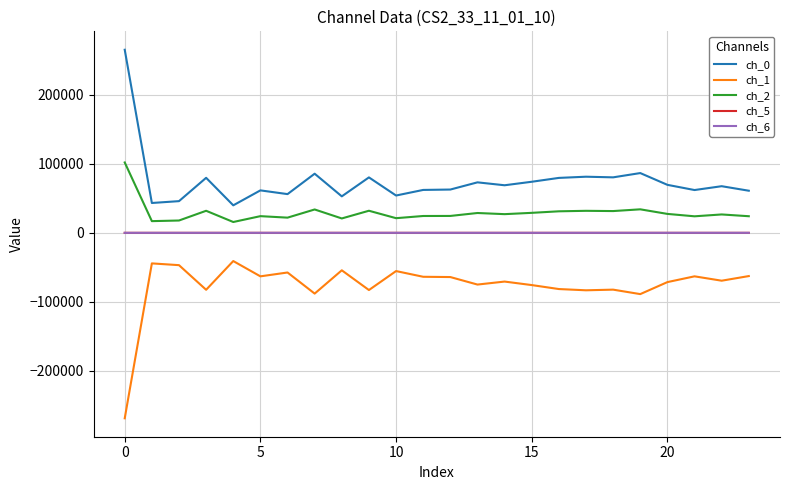

What is the smallest value displayed?

-268725.7